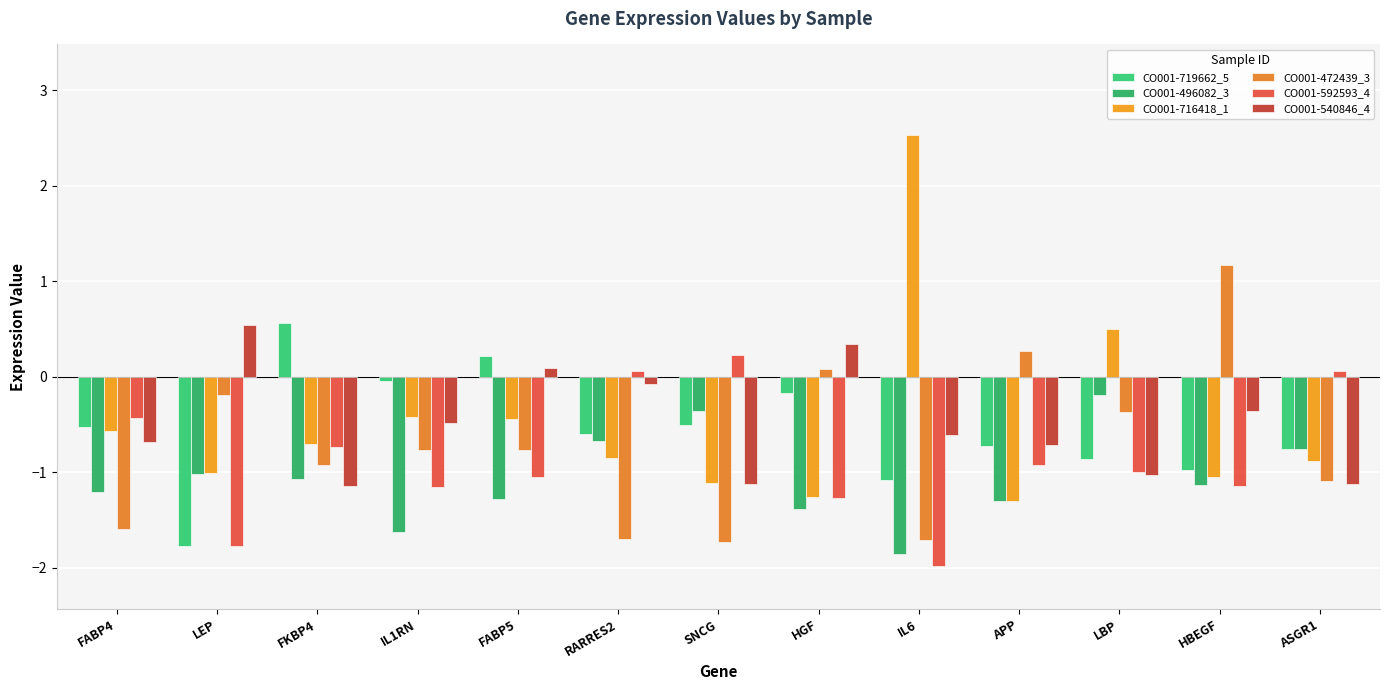

True or false: CO001-716418_1 has a value of -0.5 at ASGR1.

False